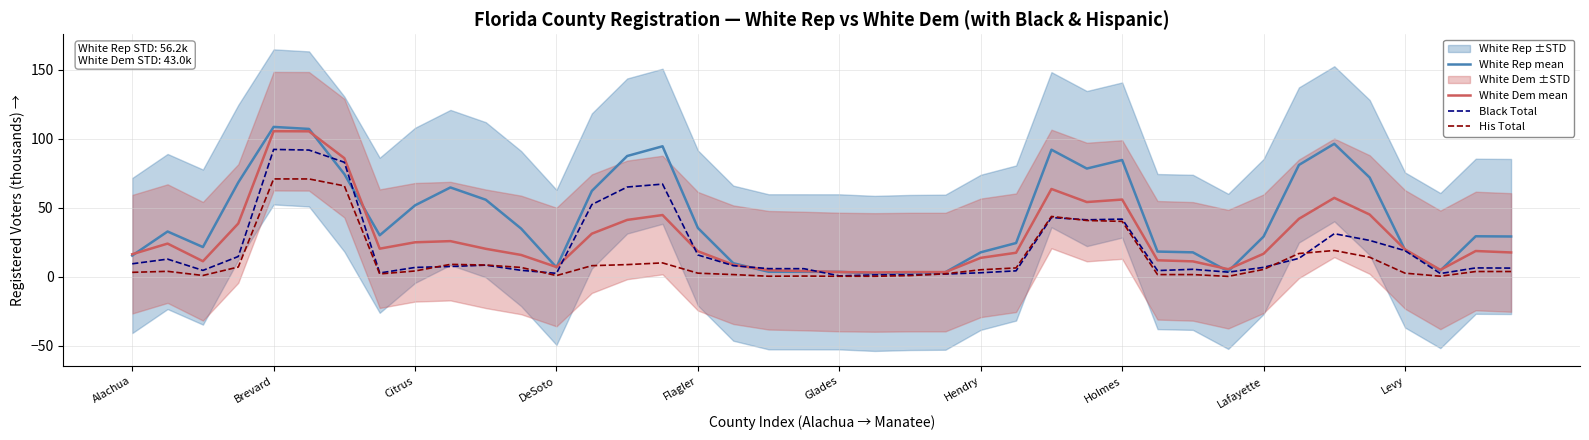

The White Rep mean series shows 20.1 at 33. True or false?

False